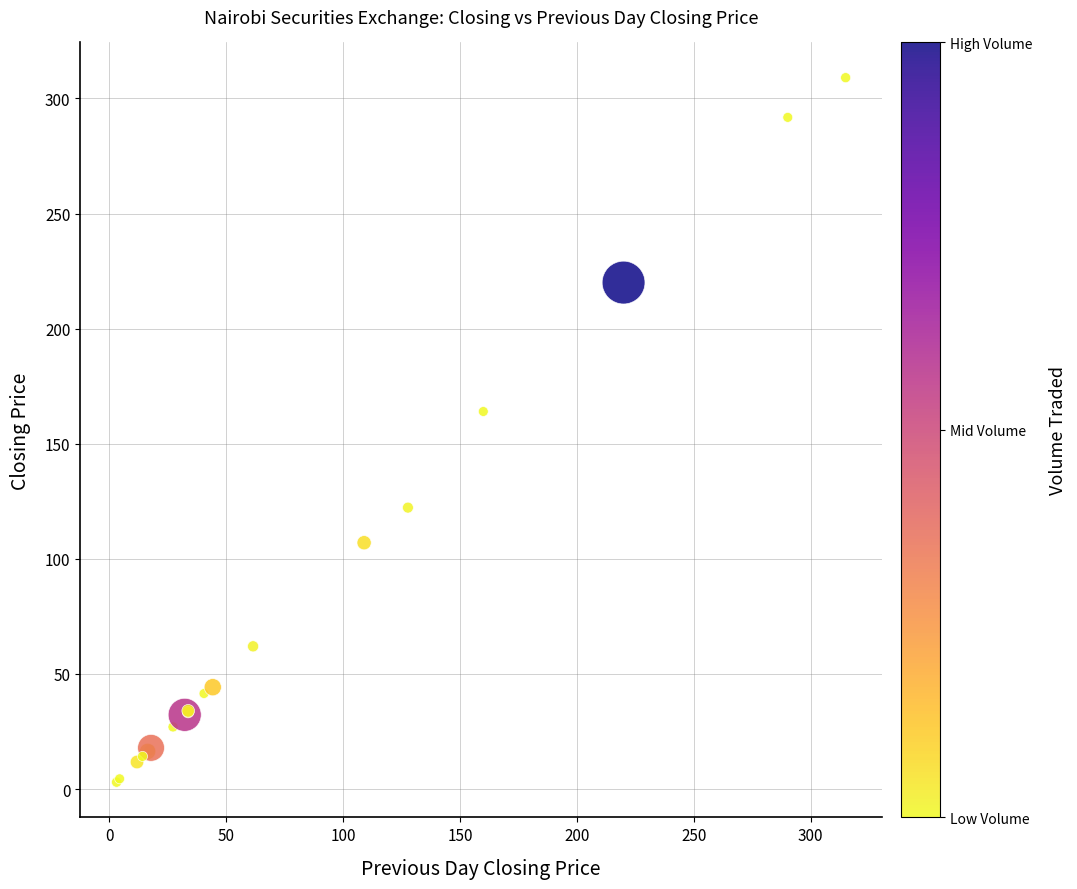

What Y value in the scatter plot is closest to 156?

164.0